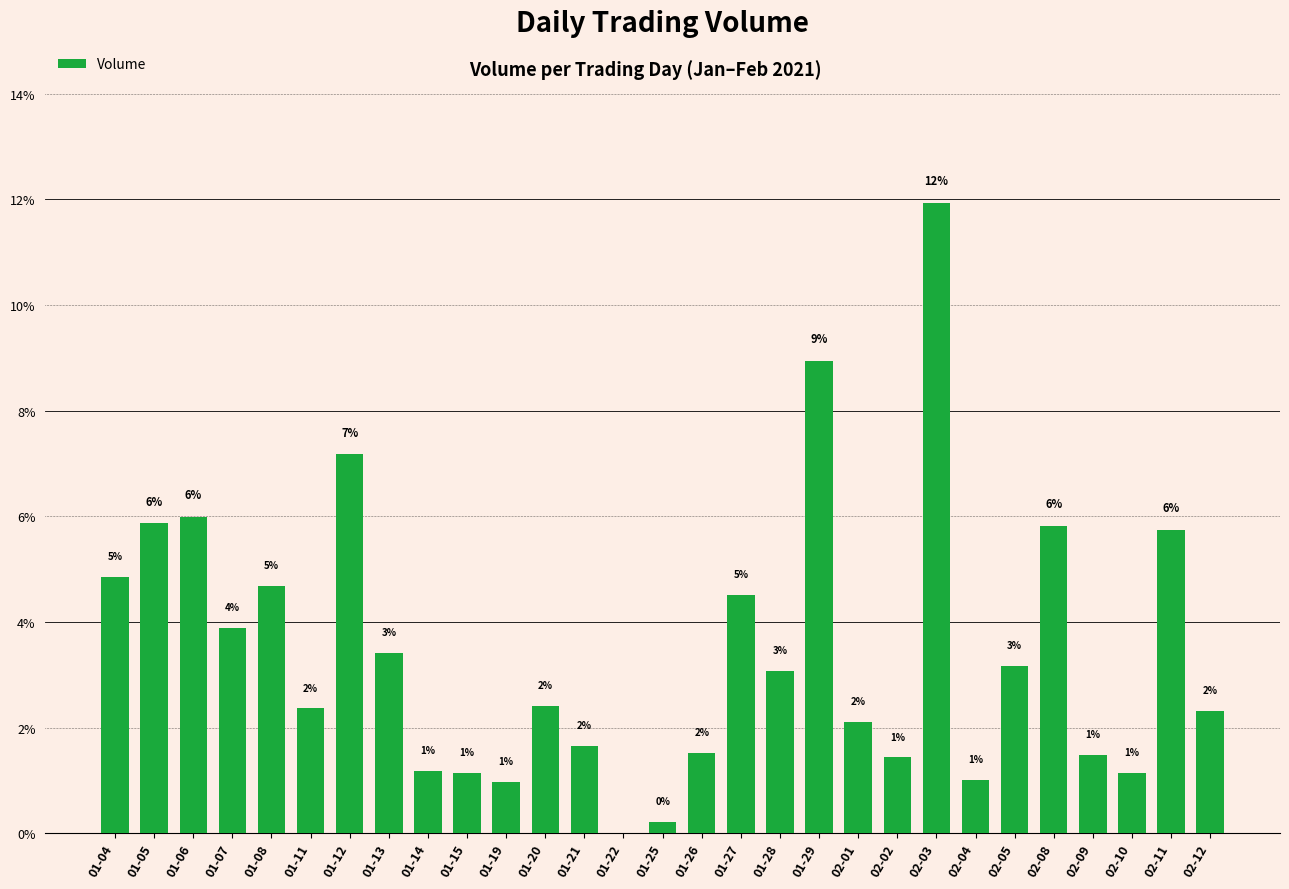

The value at 01-25 is 0.2. True or false?

True